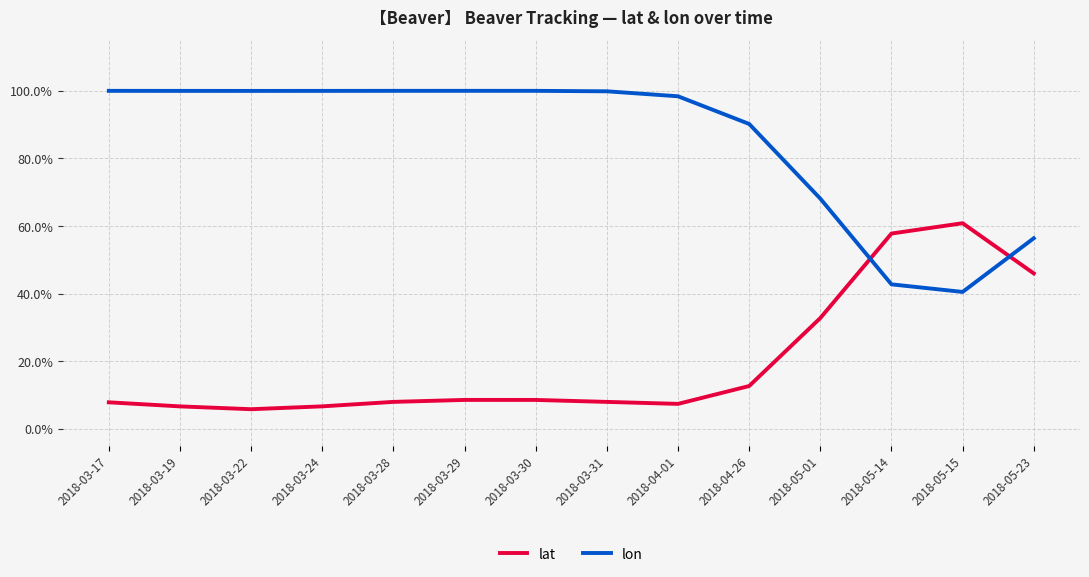

Is it true that lon equals 1.0 at 2018-03-19?

True